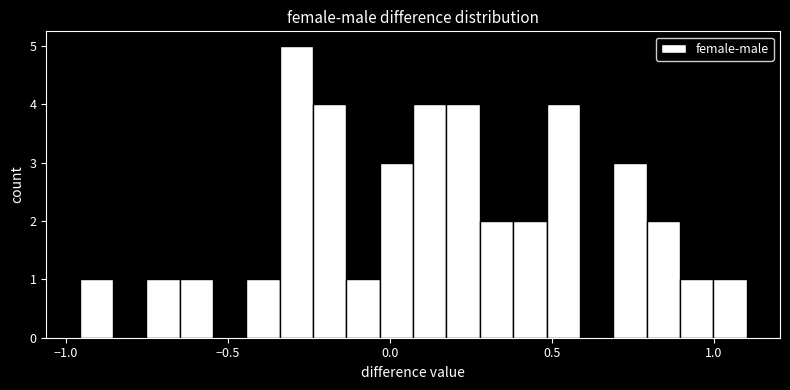

Read against the x-axis, roughly where is the centre of the tallest bar?

-0.30